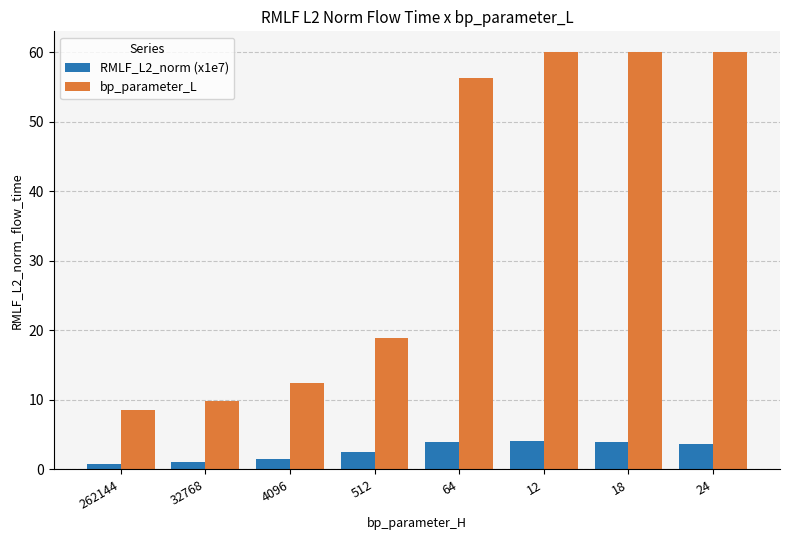

What is the difference between the highest and lowest values at 32768?

8.7